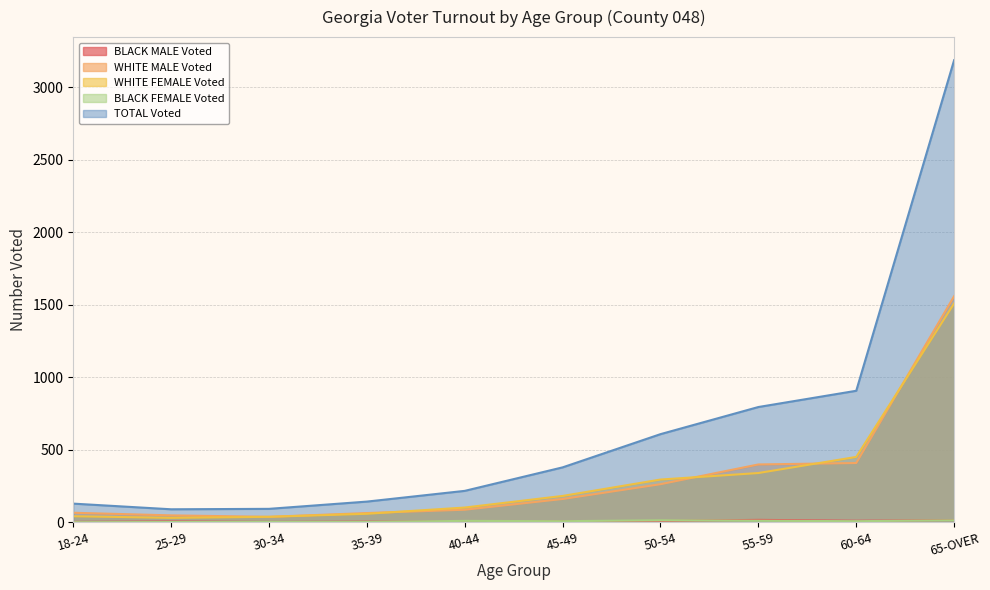

True or false: WHITE FEMALE Voted has more than 1 interior local peaks.

False